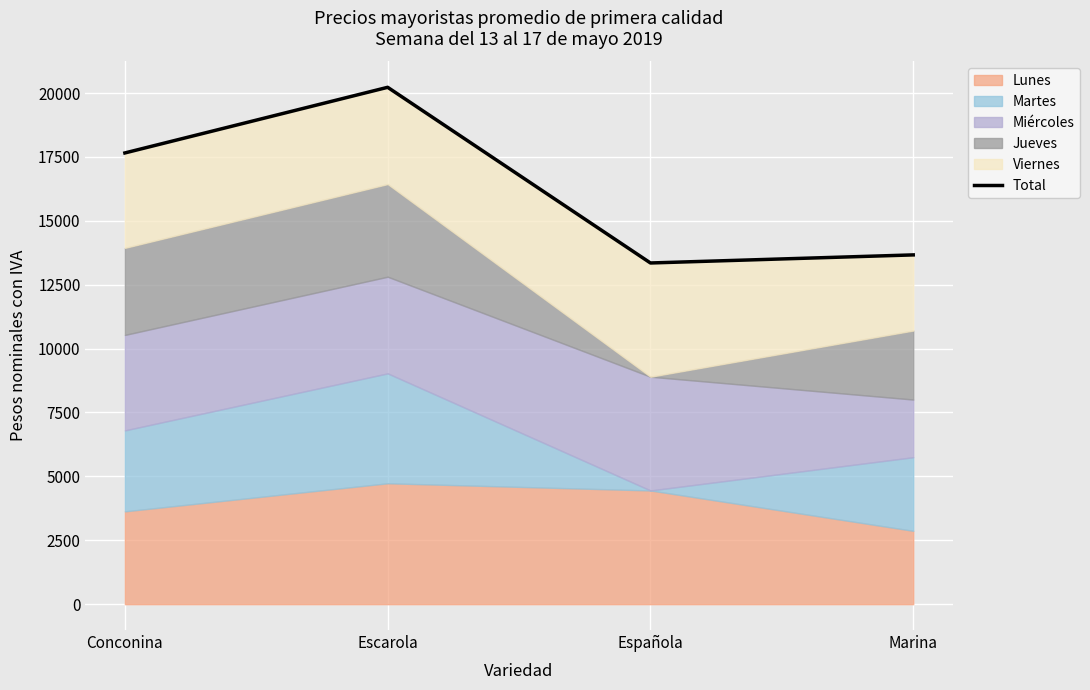

Which category has the lowest value across all series?

Española